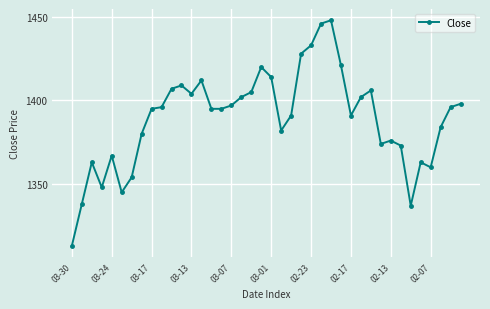

What is the maximum value shown in the chart?

1448